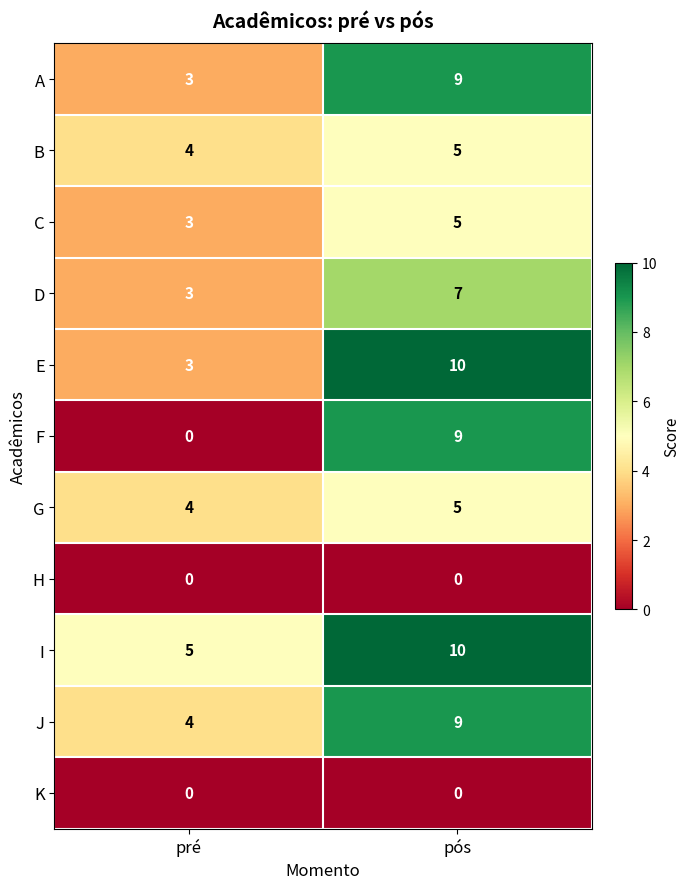

Reading left to right, extract all data points from this chart.

A: 3	9
B: 4	5
C: 3	5
D: 3	7
E: 3	10
F: 0	9
G: 4	5
H: 0	0
I: 5	10
J: 4	9
K: 0	0